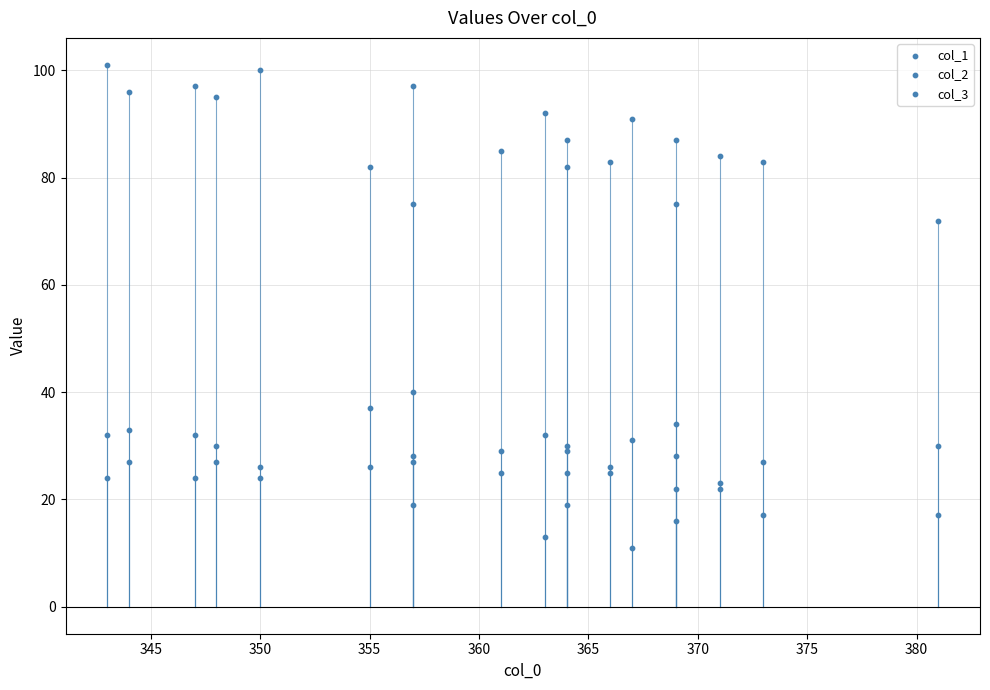

Which series reaches the maximum Y coordinate?

col_3